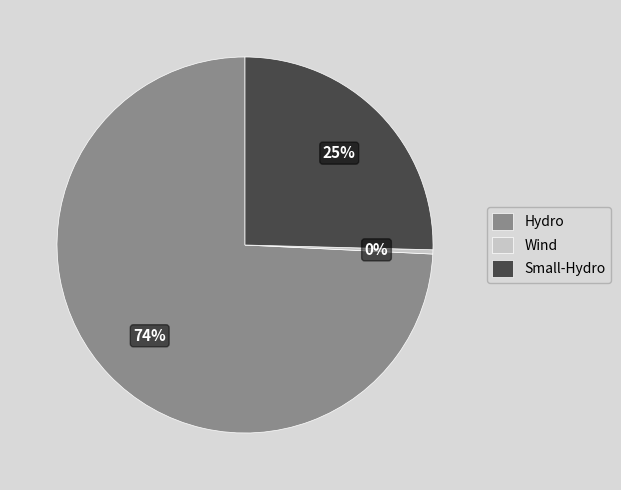

To the nearest percent, what is the average slice percentage?

33%